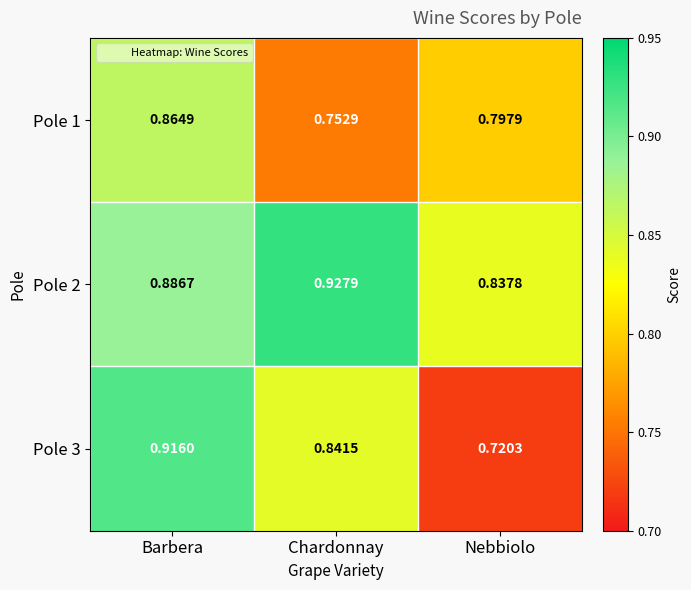

Is the value of Pole 1 at Barbera greater than the value of Pole 2 at Barbera?

No